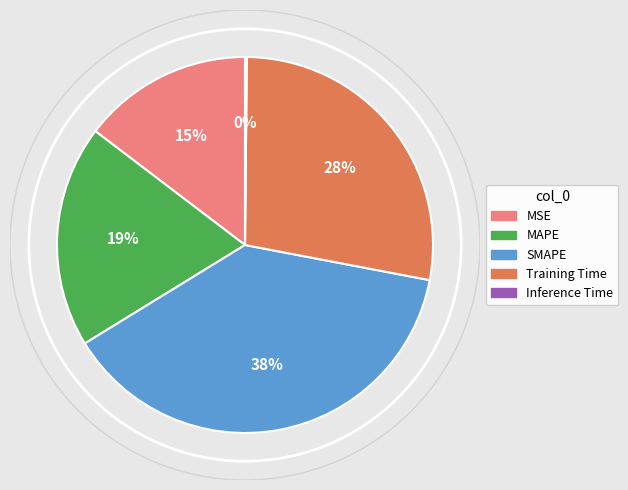

Which has a higher value, MSE or Training Time?

Training Time